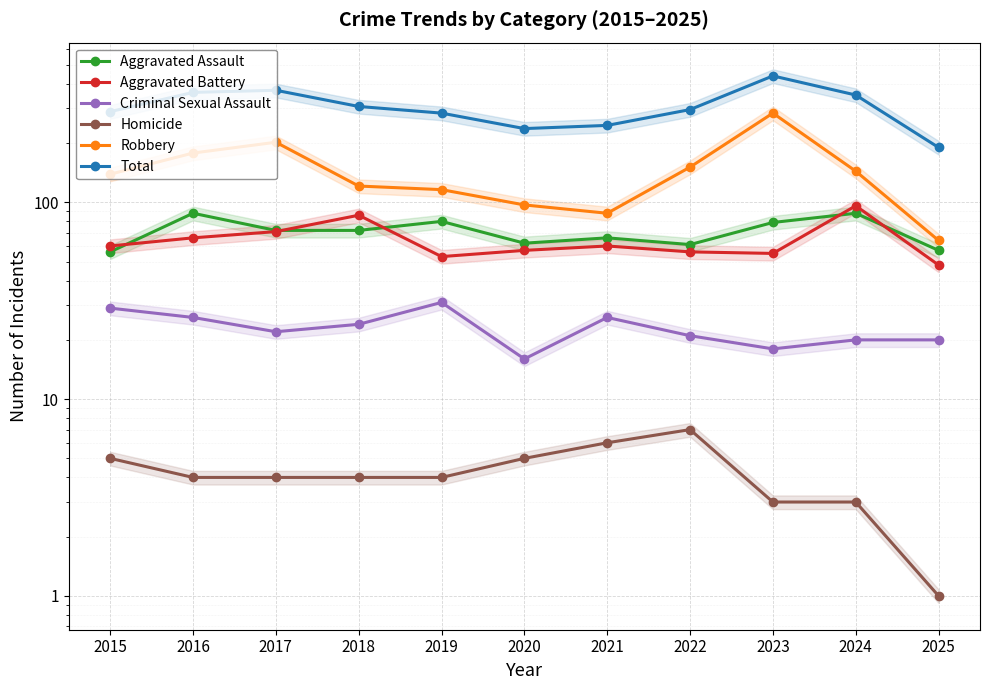

Rank the series by their maximum value, from lowest to highest.

Homicide, Criminal Sexual Assault, Aggravated Assault, Aggravated Battery, Robbery, Total